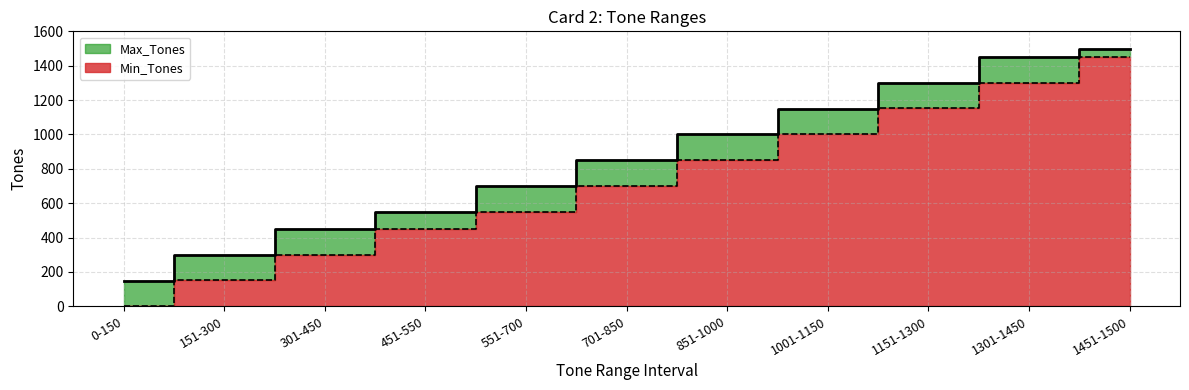

At which category is the sum across all series the highest?

1451-1500